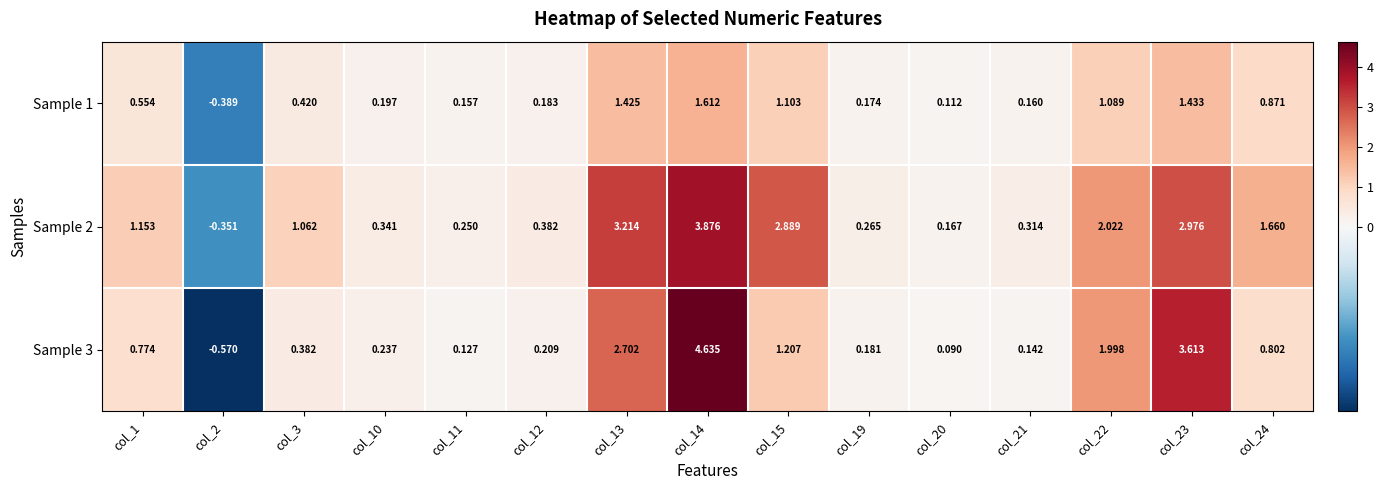

How many values in Sample 3 are below zero?

1